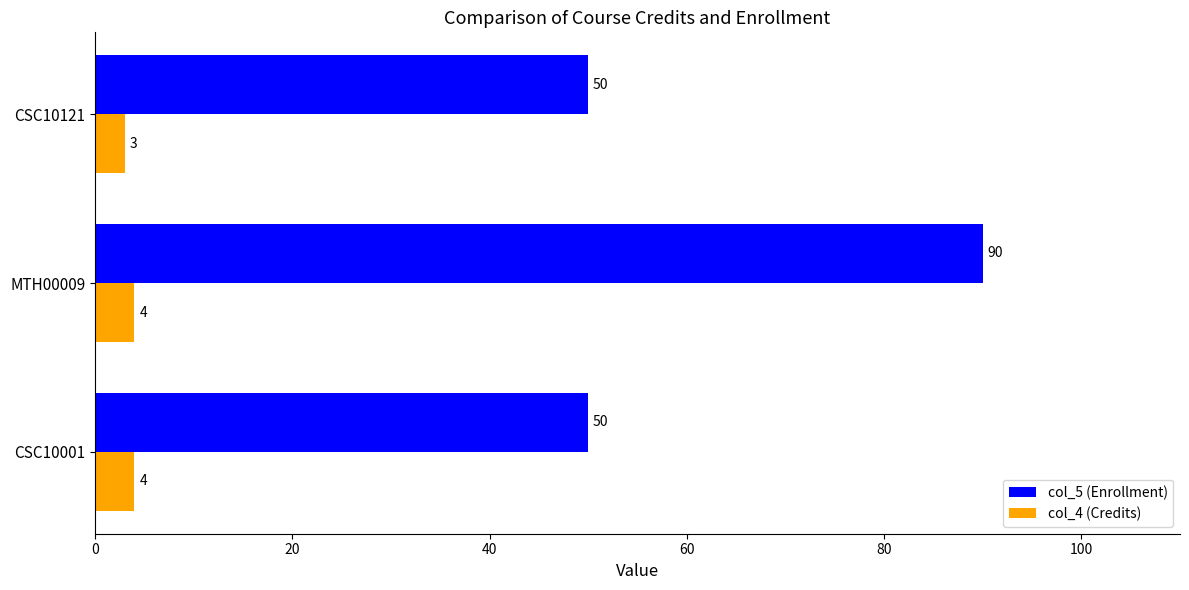

List the series in order of their overall mean, highest first.

col_5 (Enrollment), col_4 (Credits)